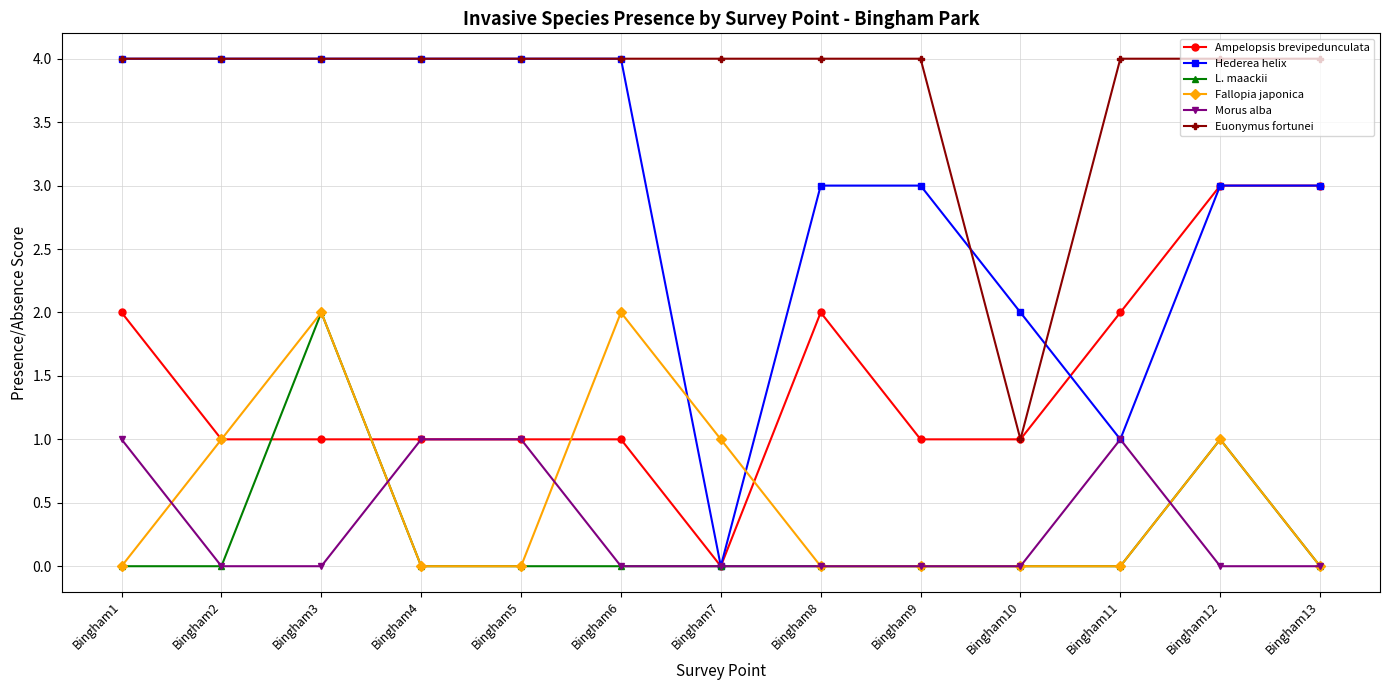

At which category is the sum across all series the highest?

Bingham3